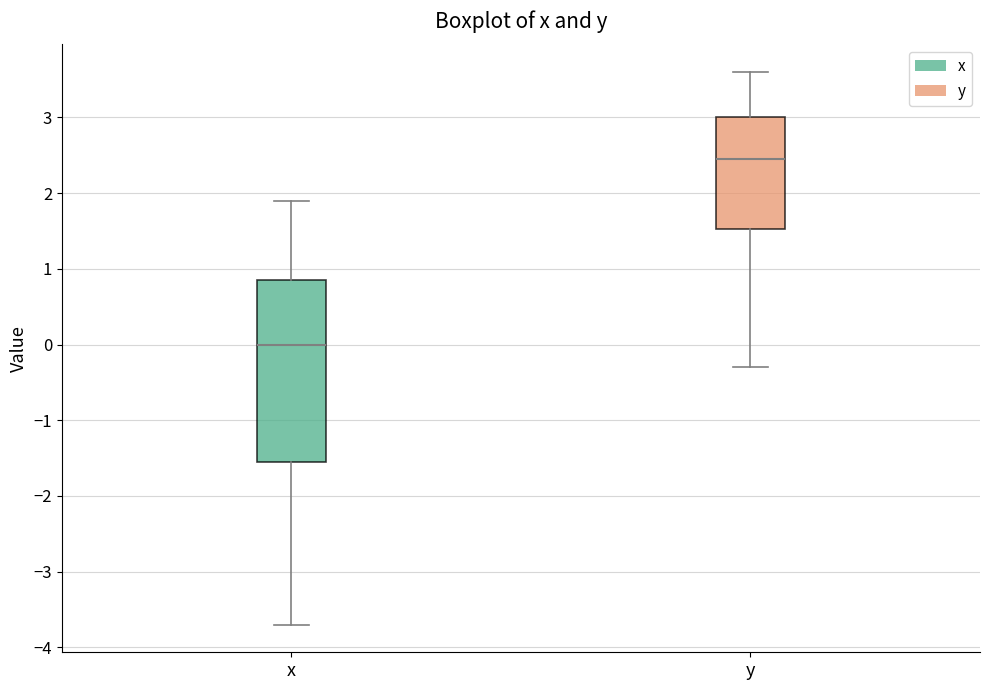

Reading left to right, transcribe this box plot: for each box, give where its median line is, the range the box spans, and where its two whiskers end, as read against the y-axis. The values are not printed on the chart, so give them approximately, as read against the axis.

x: median 0.0, box -1.5 to 0.9, whiskers -3.7 to 1.9
y: median 2.5, box 1.5 to 3.0, whiskers -0.3 to 3.6